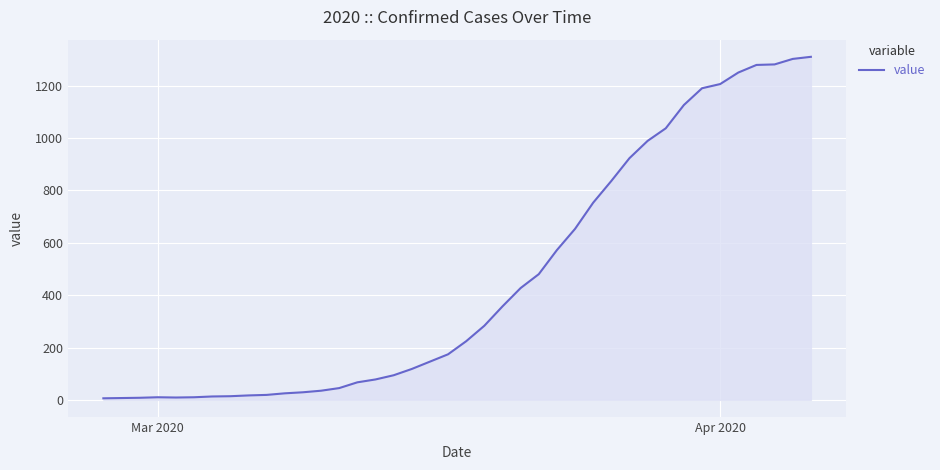

What is the greatest value displayed?

1310